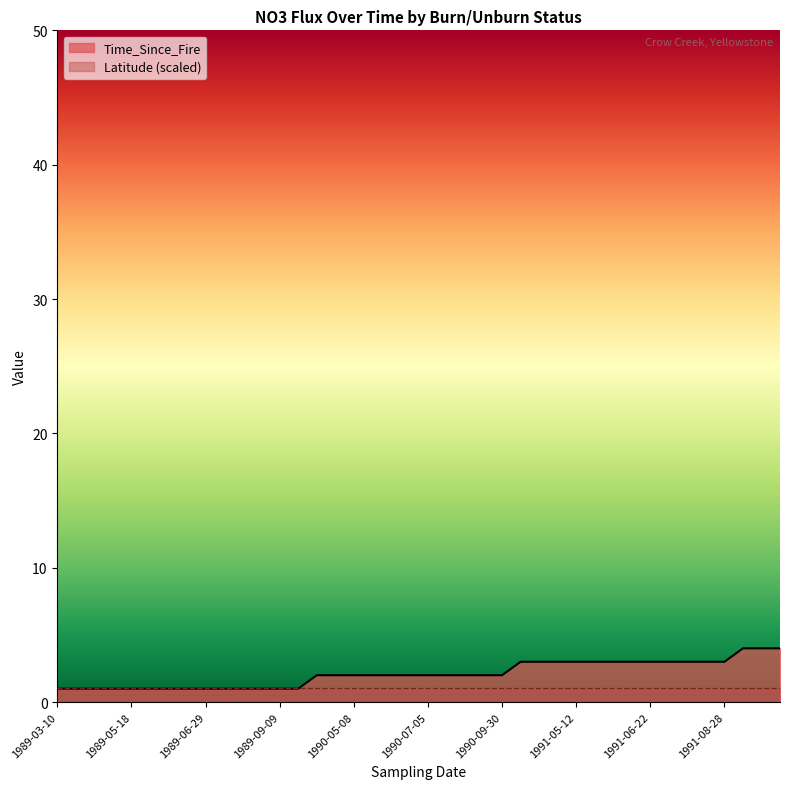

List the labels in order of value, largest first.

1992-03-20, 1992-04-08, 1992-04-30, 1991-03-14, 1991-04-07, 1991-04-27, 1991-05-12, 1991-05-24, 1991-06-02, 1991-06-12, 1991-06-22, 1991-07-04, 1991-07-19, 1991-08-08, 1991-08-28, 1990-04-06, 1990-04-28, 1990-05-08, 1990-06-03, 1990-06-13, 1990-06-23, 1990-07-05, 1990-07-28, 1990-08-17, 1990-09-07, 1990-09-30, 1989-03-10, 1989-04-05, 1989-04-27, 1989-05-09, 1989-05-18, 1989-05-31, 1989-06-09, 1989-06-22, 1989-06-29, 1989-07-12, 1989-07-21, 1989-08-16, 1989-09-09, 1989-10-04